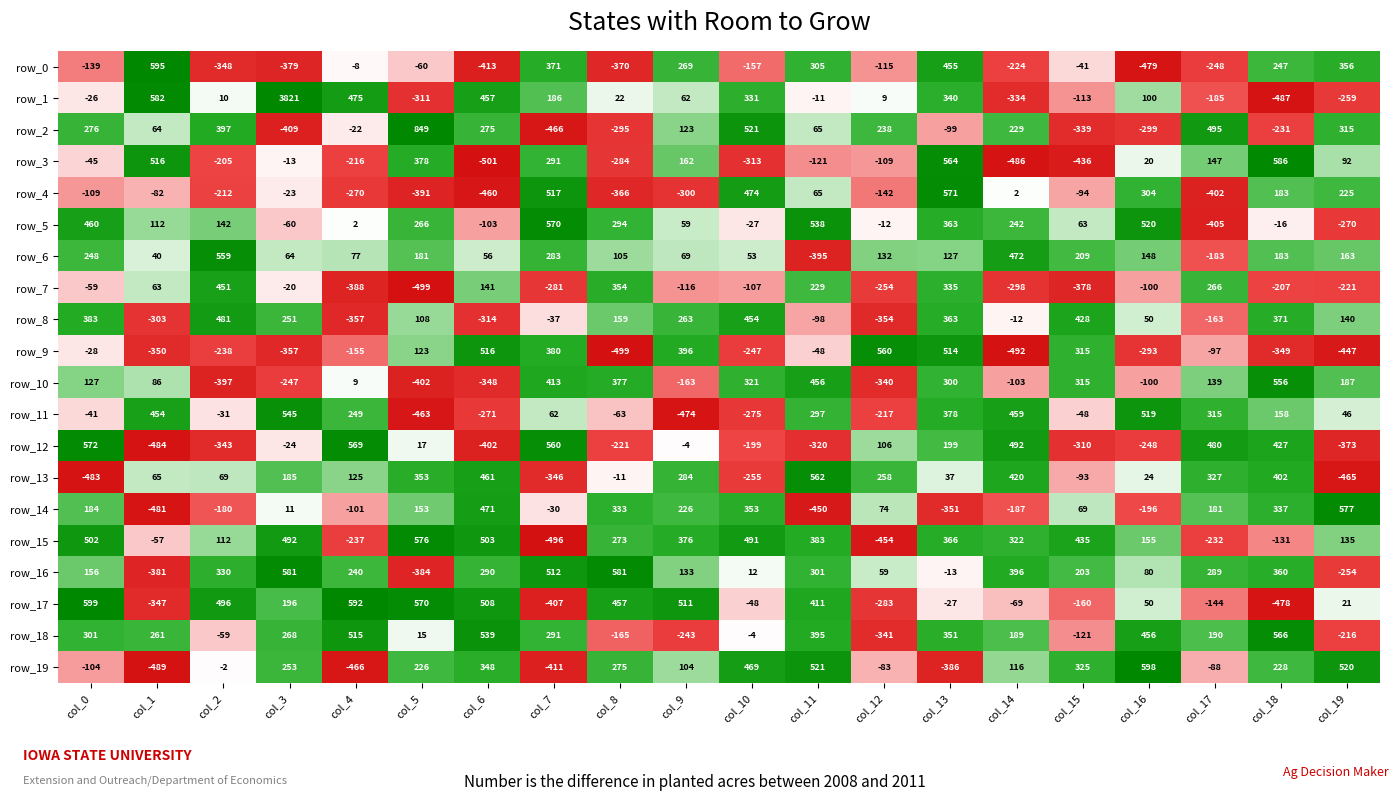

True or false: row_12 has a value of 837 at col_0.

False